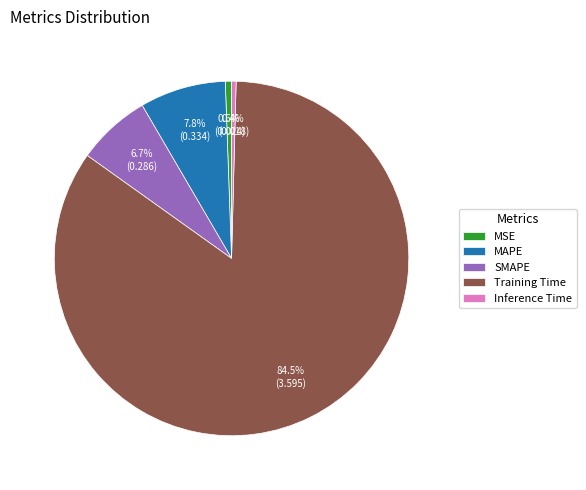

Is it true that Training Time is 97% of the pie?

False